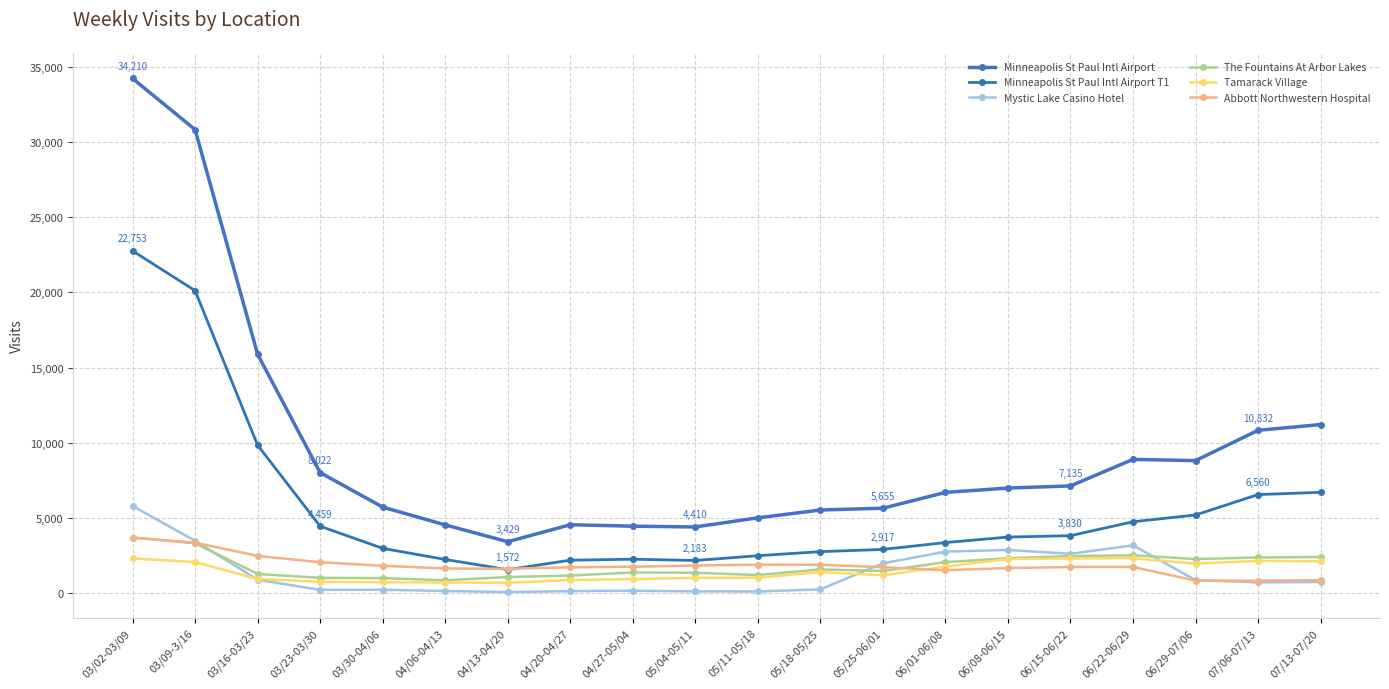

How many lines are shown in the chart?

6